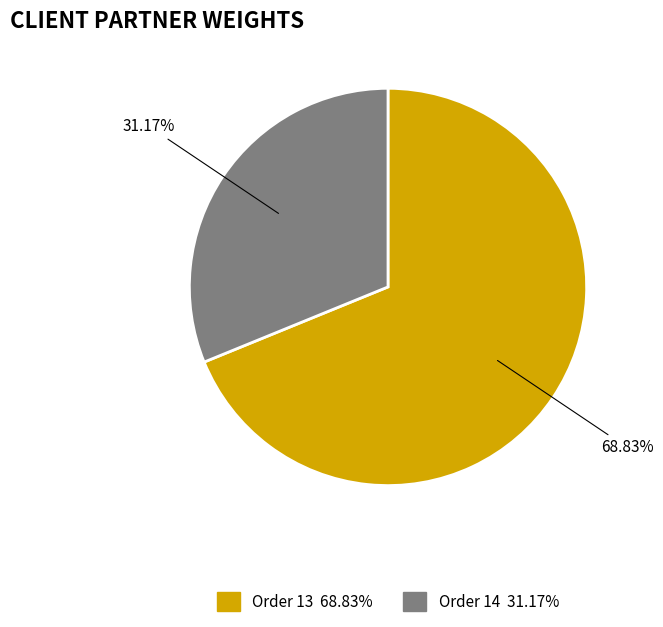

Is there any slice that represents more than half of the pie?

Yes